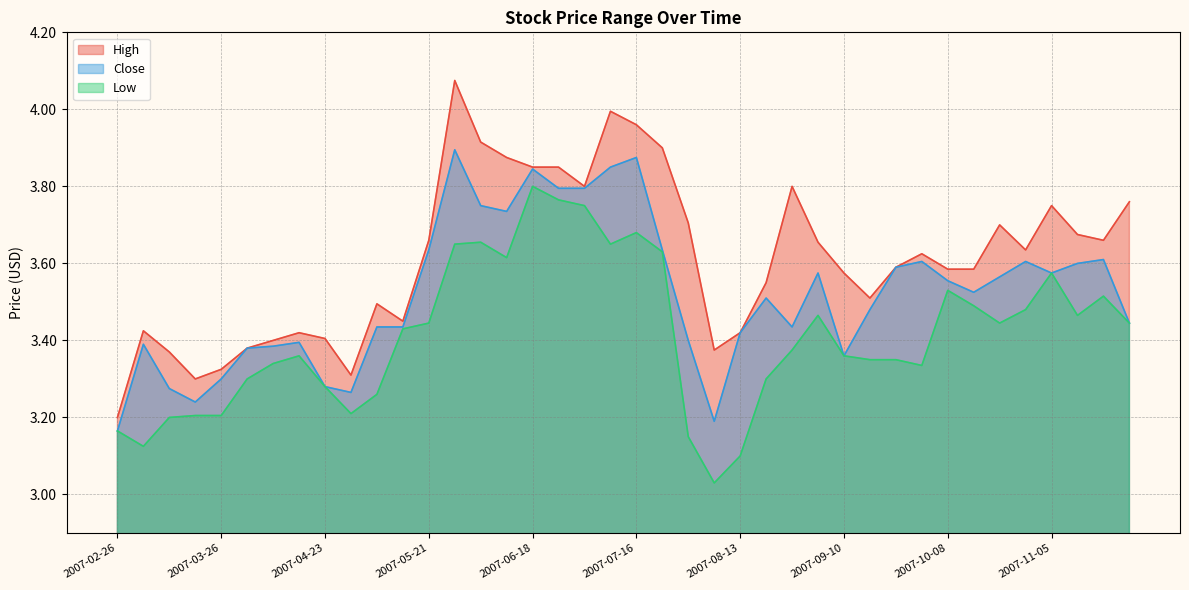

What is the difference between the Low values at 2007-02-26 and 2007-09-24?

0.2